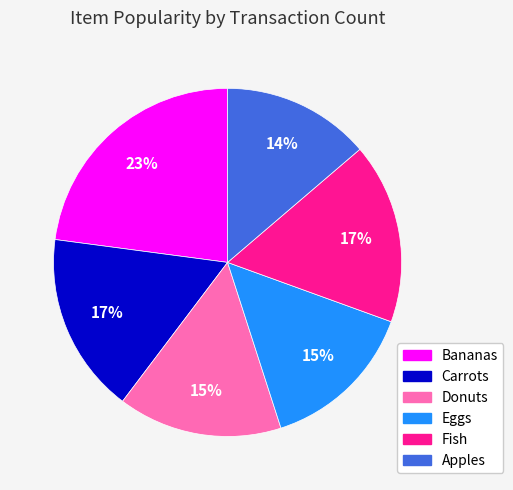

Do Carrots and Bananas together represent more than half of the pie?

No